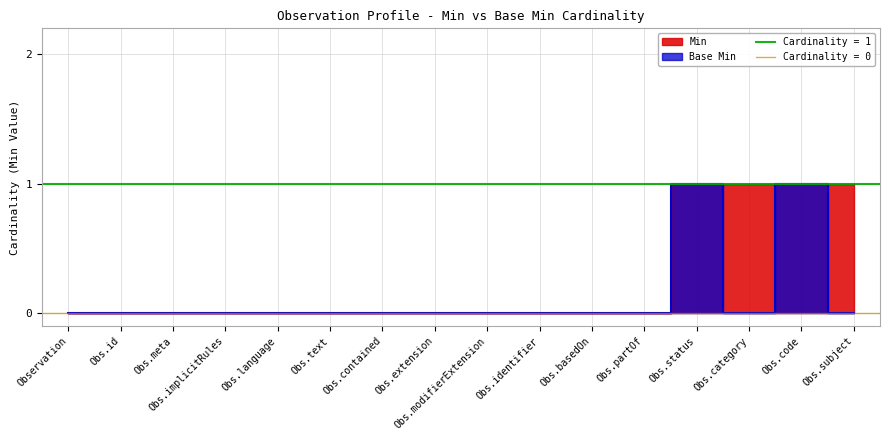

Where is Base Min nearest to the value 0?

Observation